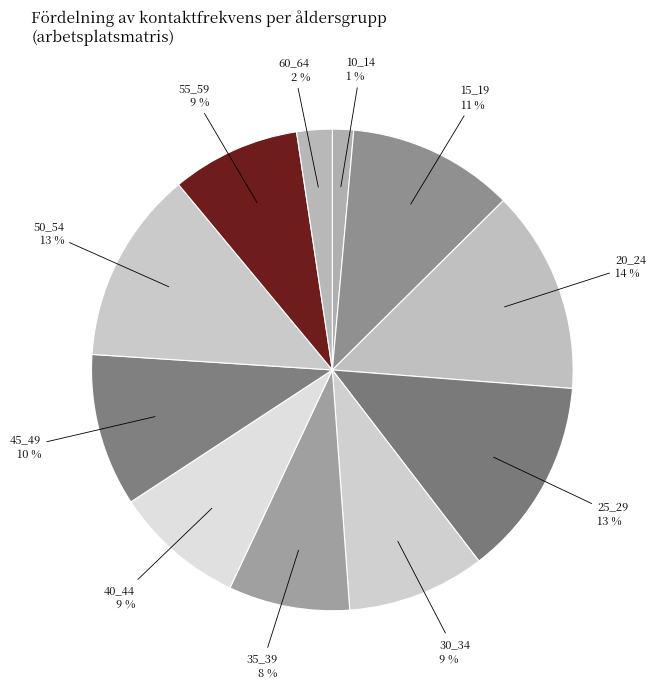

Count the number of slices in the pie.

11